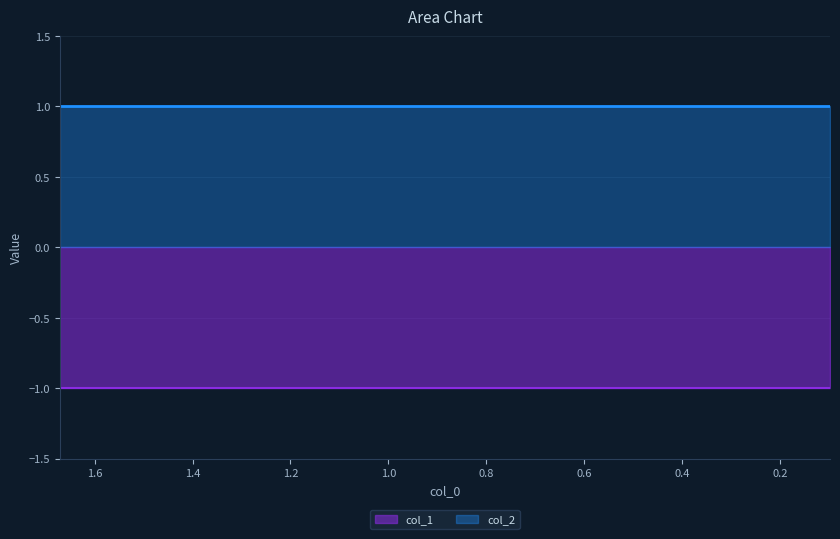

True or false: col_1 and col_2 intersect in this chart.

False